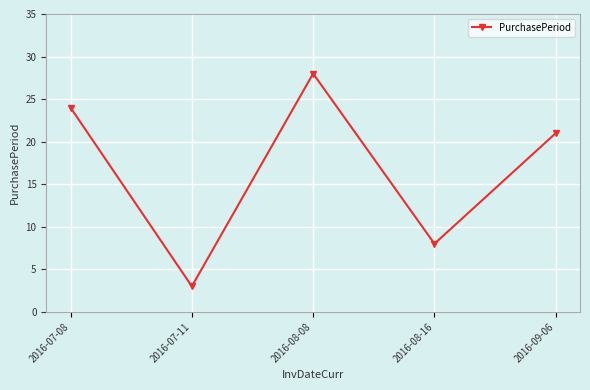

What is the sum of all values?

84